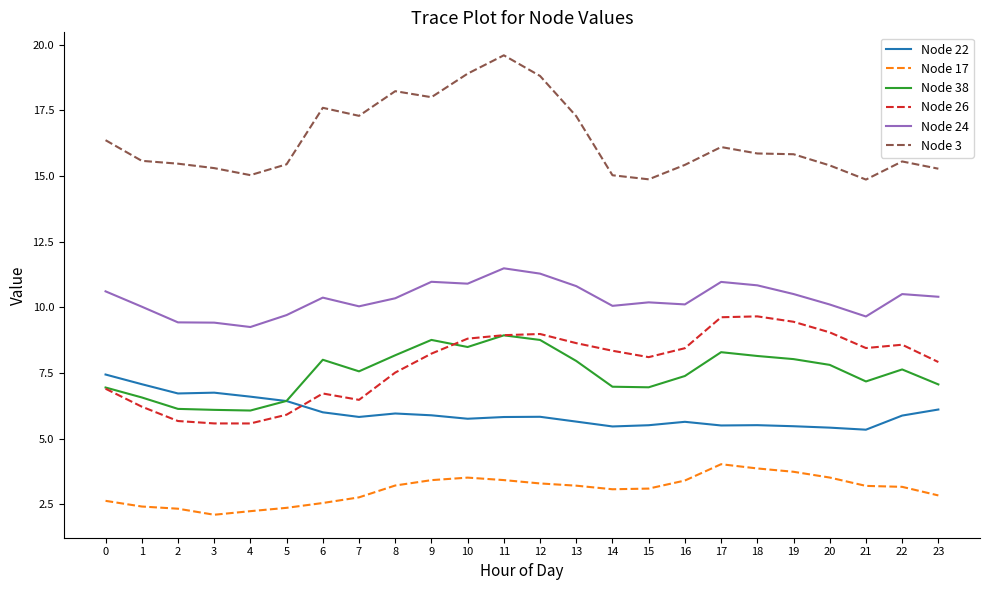

List the series in order of their peak value, lowest first.

Node 17, Node 22, Node 38, Node 26, Node 24, Node 3